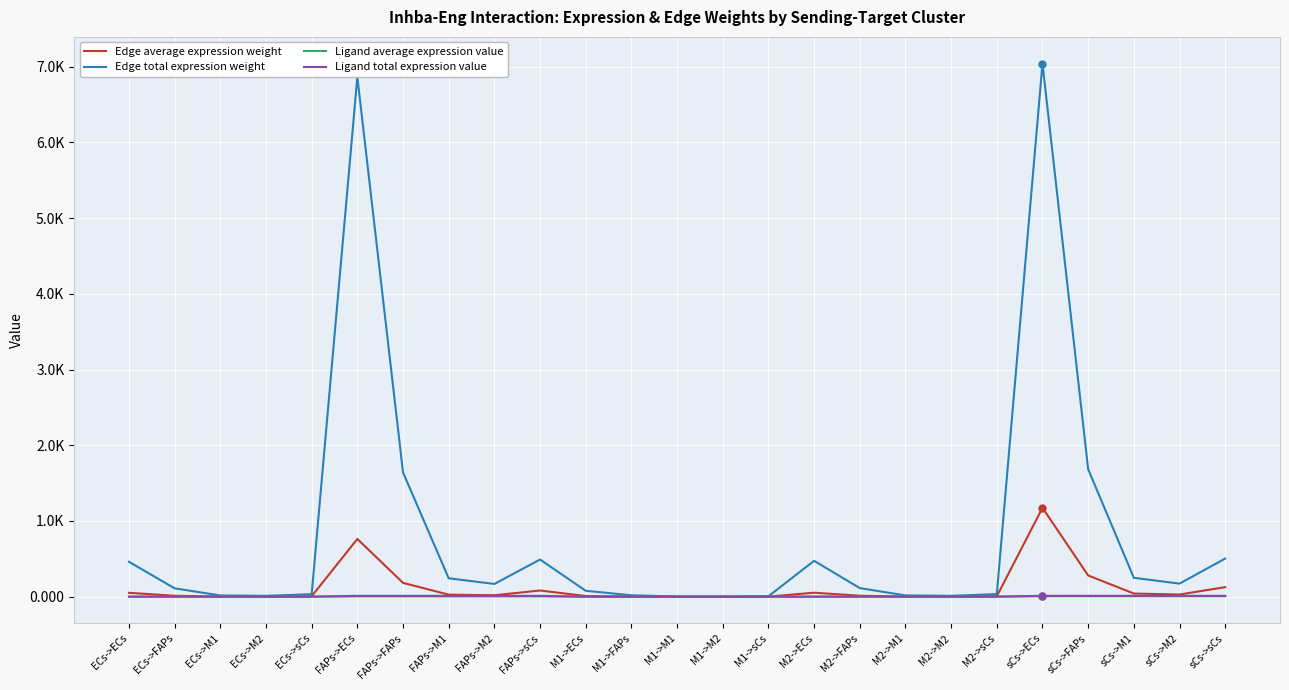

What are all the series names shown in the legend?

Edge average expression weight, Edge total expression weight, Ligand average expression value, Ligand total expression value